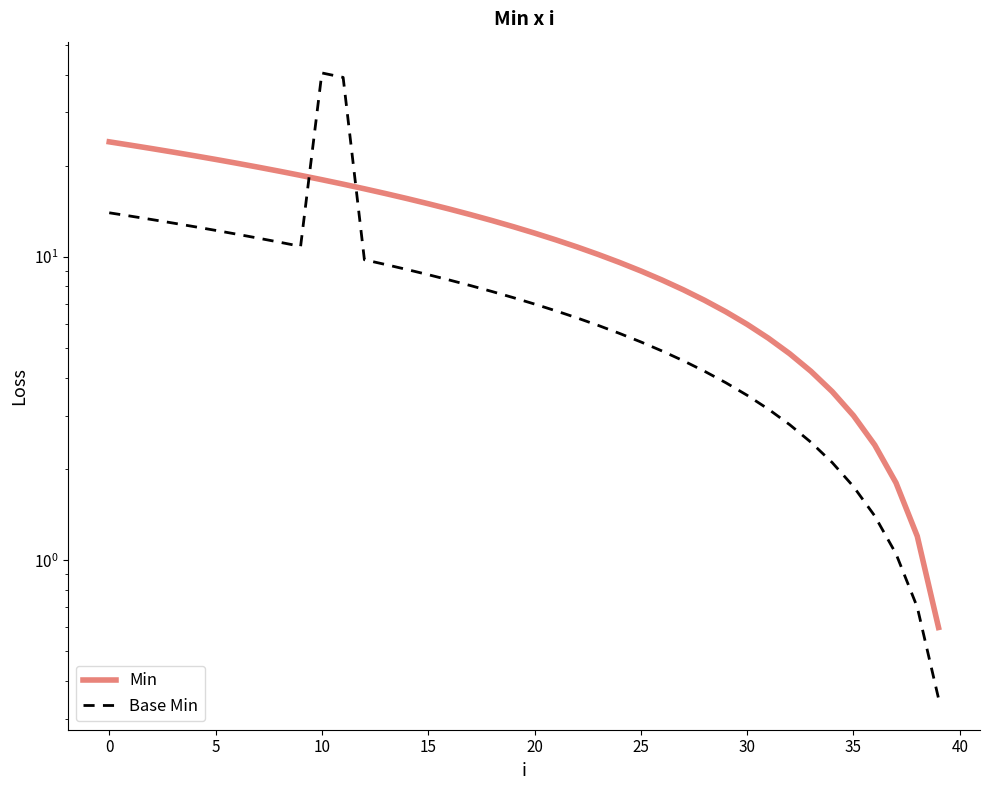

What is the average value of the Base Min series?

8.7